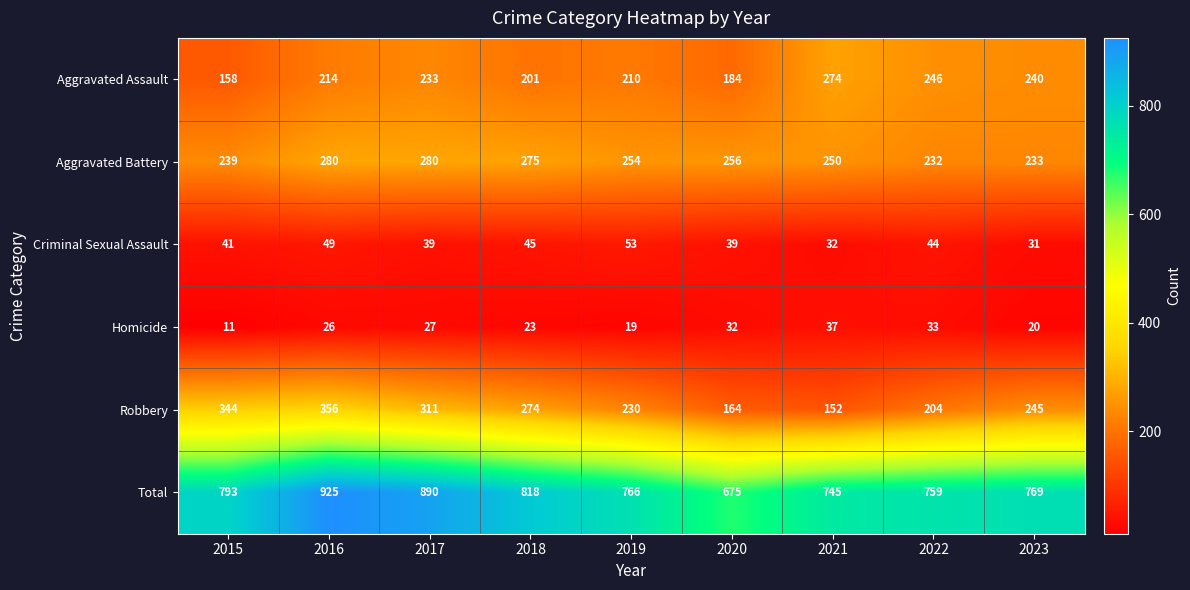

True or false: Total has a value of 925 at 2016.

True